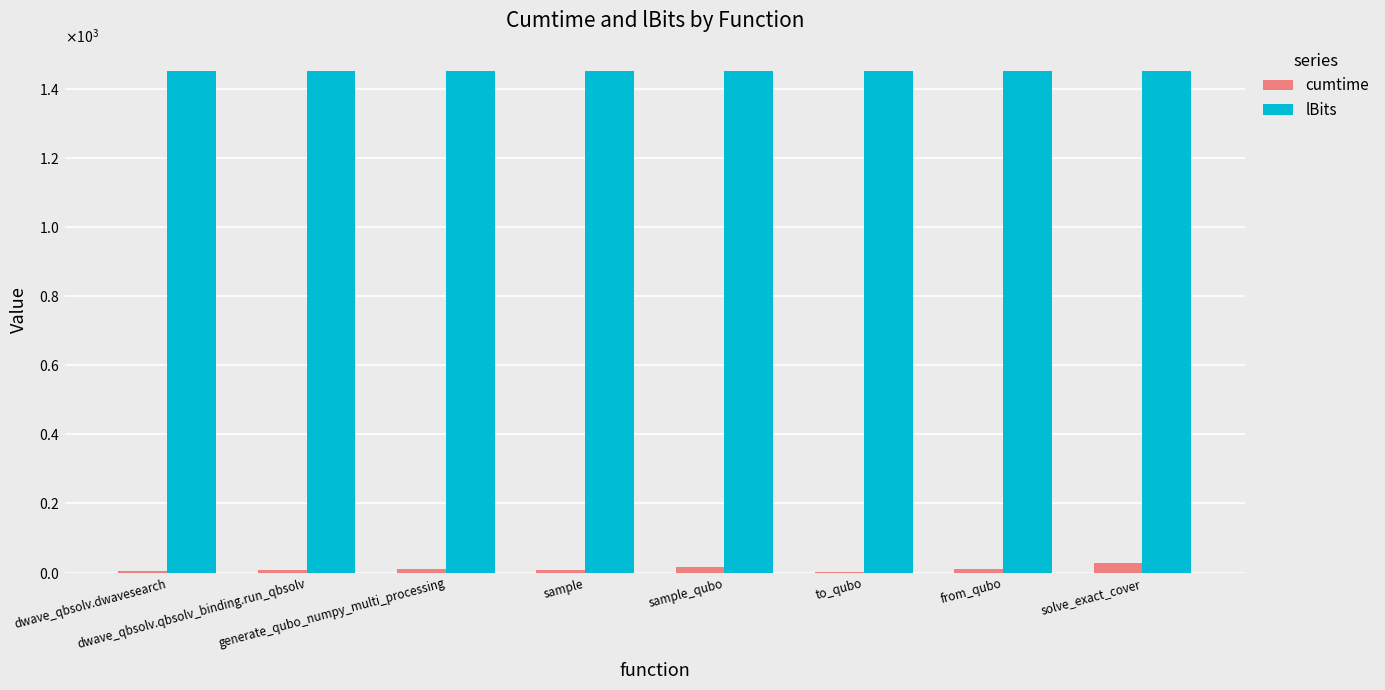

Are the bars horizontal?

No